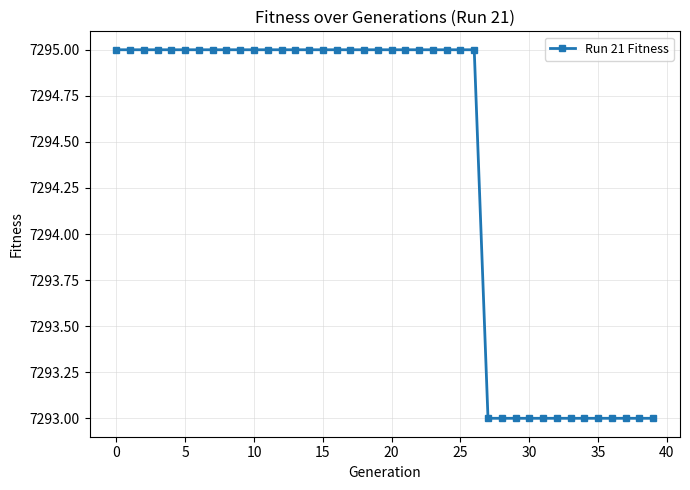

What is the minimum value shown in the chart?

7293